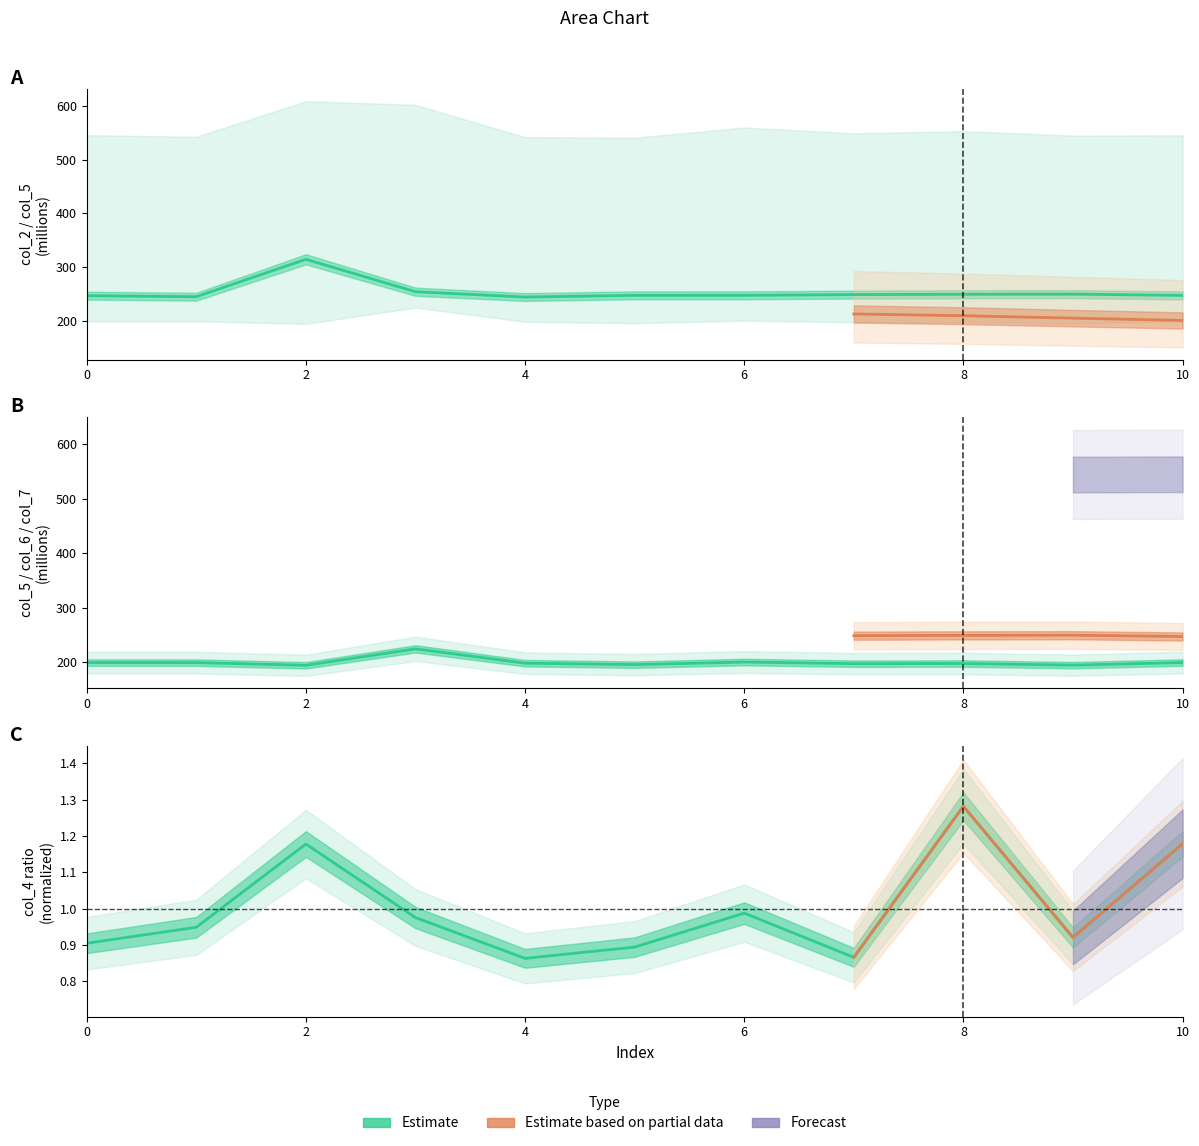

How many categories are shown in the chart?

11